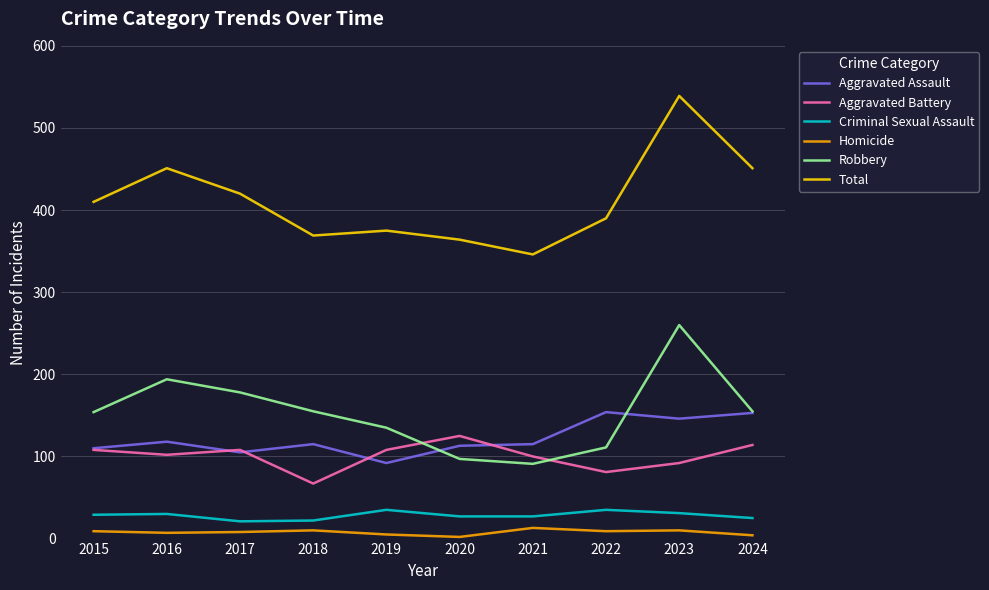

Is it true that Total equals 84 at 2015?

False